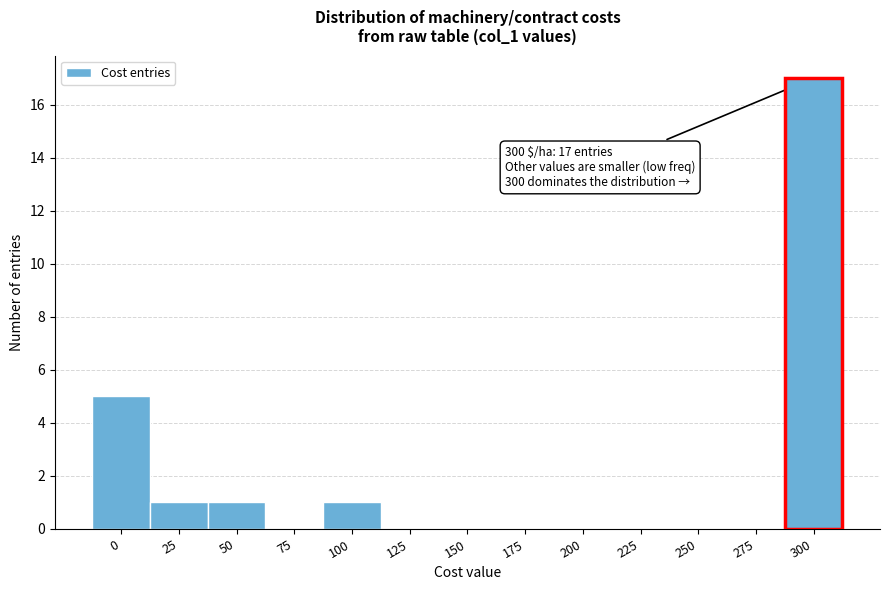

Reading left to right, what are all the values shown in this chart?

0=5	25=1	50=1	75=0	100=1	125=0	150=0	175=0	200=0	225=0	250=0	275=0